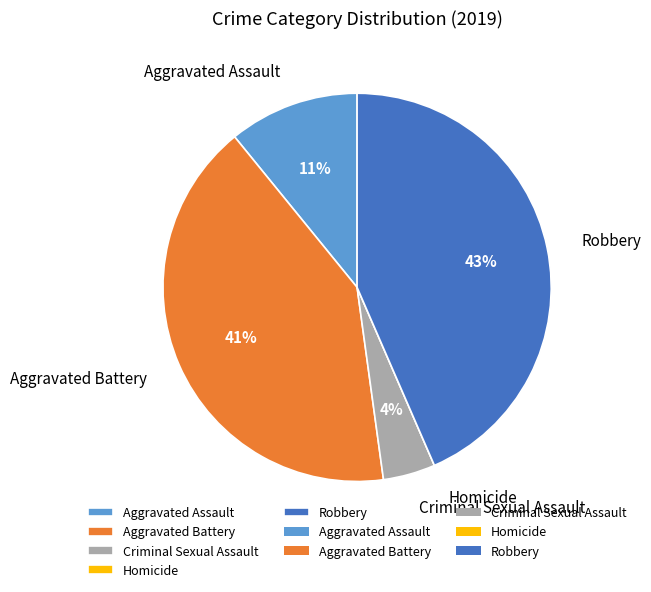

To the nearest percent, what is the average slice percentage?

20%